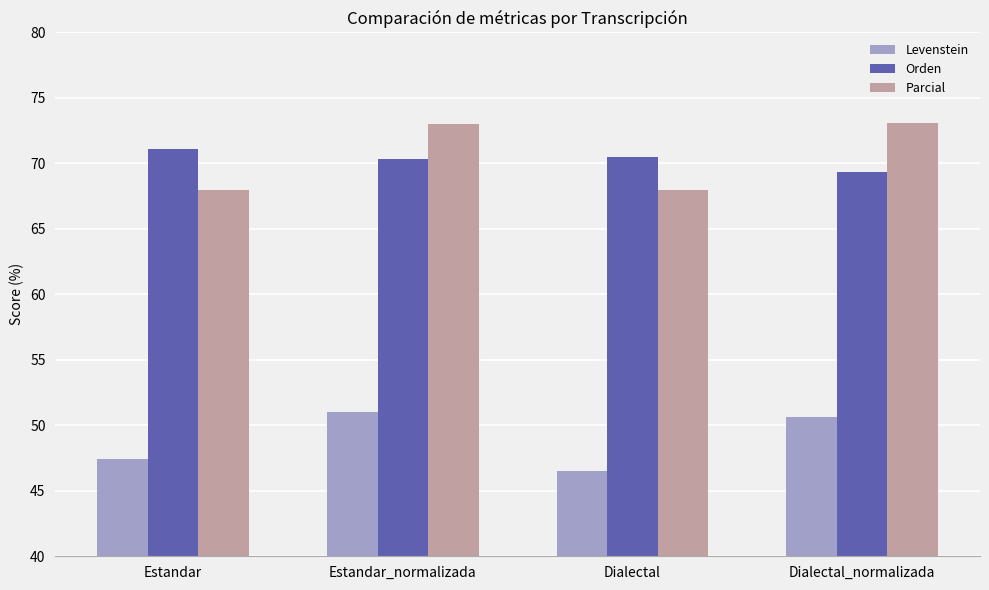

What is the difference between the Orden values at Dialectal_normalizada and Estandar_normalizada?

1.0